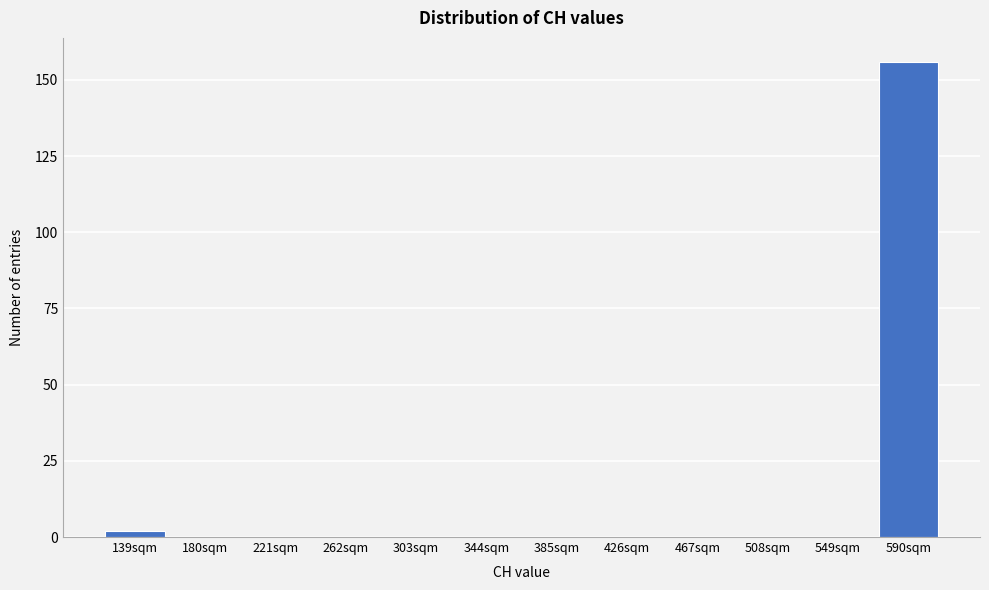

Reading left to right, extract all data points from this chart.

139sqm=2	180sqm=0	221sqm=0	262sqm=0	303sqm=0	344sqm=0	385sqm=0	426sqm=0	467sqm=0	508sqm=0	549sqm=0	590sqm=156